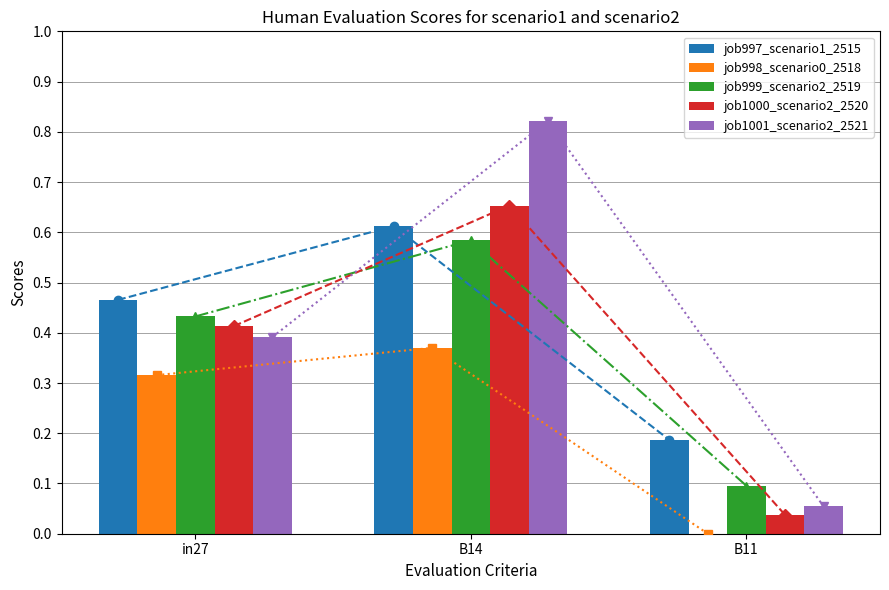

Read the job1001_scenario2_2521 value at B11.

0.1